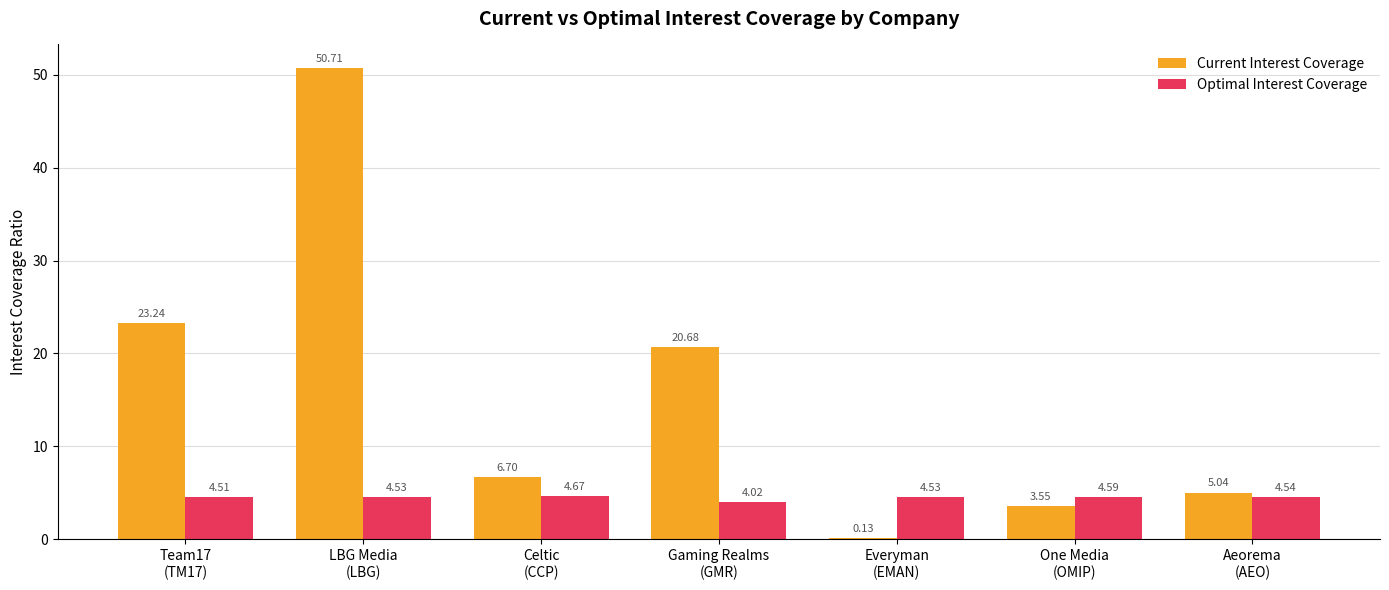

How many groups of bars are there?

7